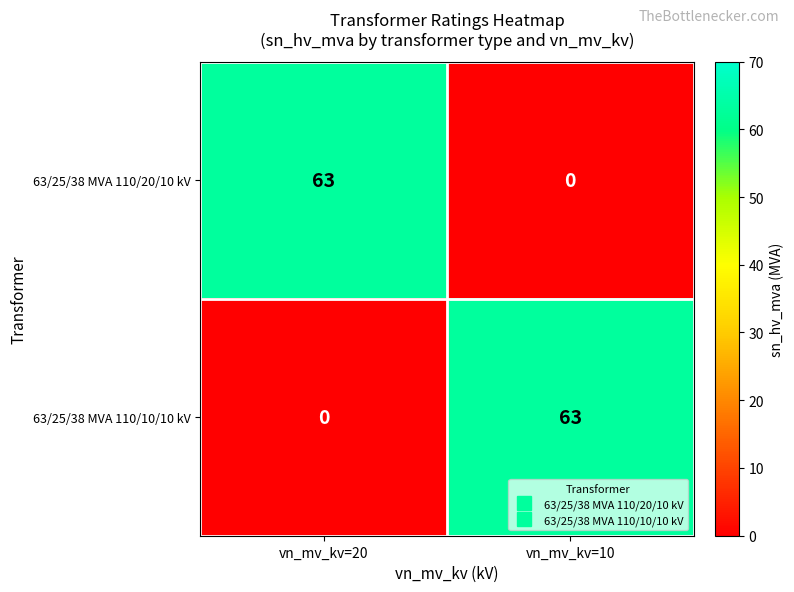

How many categories are shown in the chart?

2